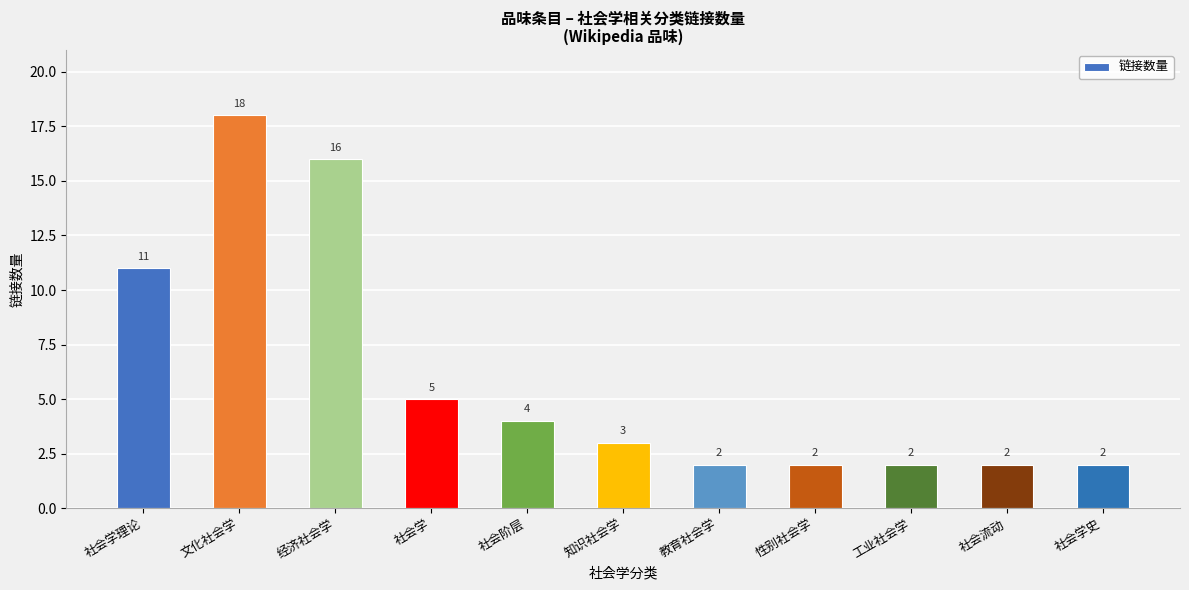

What is the sum of the values at 社会阶层 and 社会流动?

6